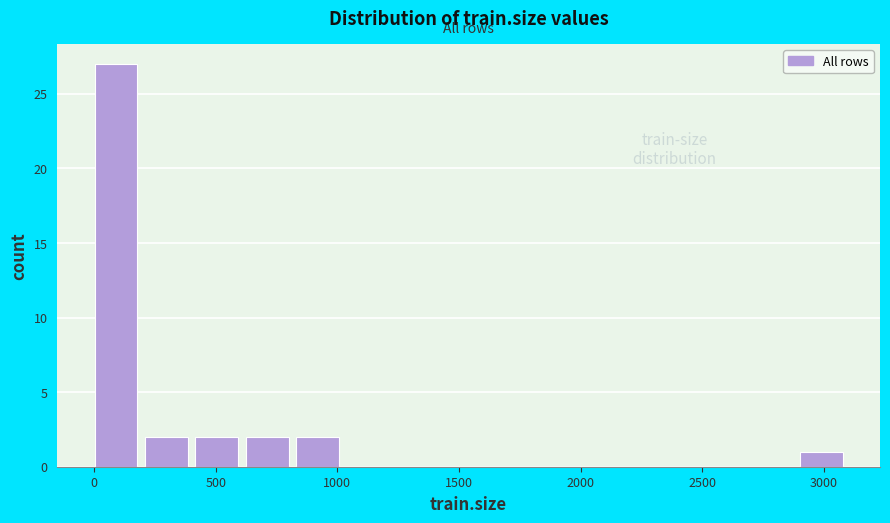

Reading left to right, list every bar in this chart as the range it spans on the x-axis followed by its height. Neither the bar edges nor the heights are printed on the chart, so give them approximately, as read against the axes.

0 to 200: 27
200 to 400: 2
400 to 600: 2
600 to 850: 2
850 to 1050: 2
1050 to 1250: 0
1250 to 1450: 0
1450 to 1650: 0
1650 to 1850: 0
1850 to 2050: 0
2050 to 2300: 0
2300 to 2500: 0
2500 to 2700: 0
2700 to 2900: 0
2900 to 3100: 1